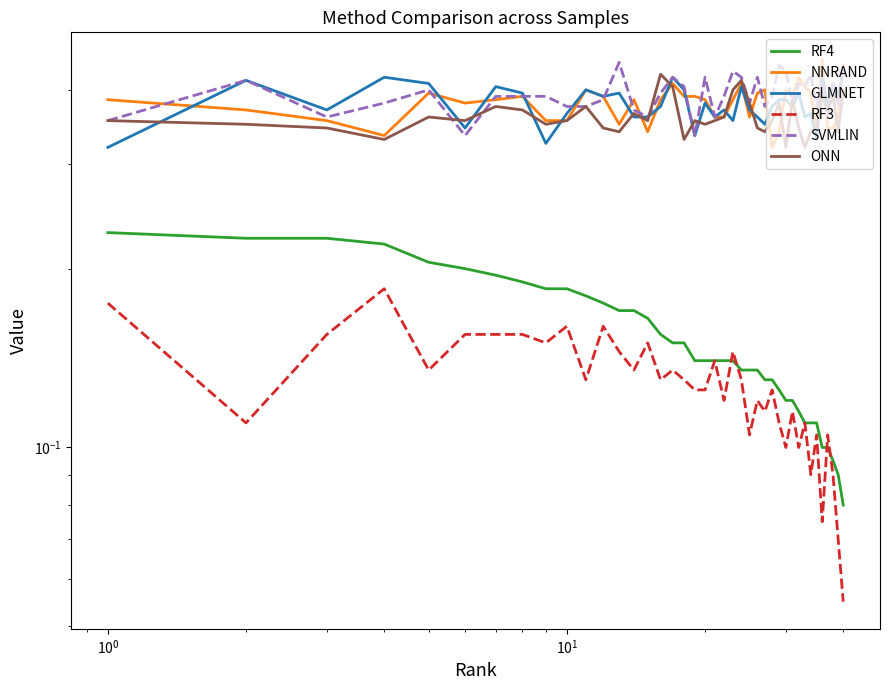

Which series has the largest range (max minus min)?

RF4